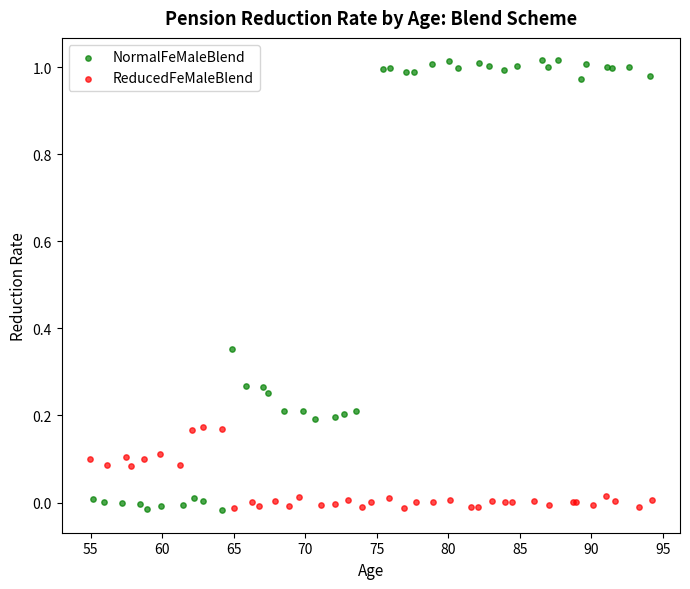

Which series reaches the maximum Y coordinate?

NormalFeMaleBlend